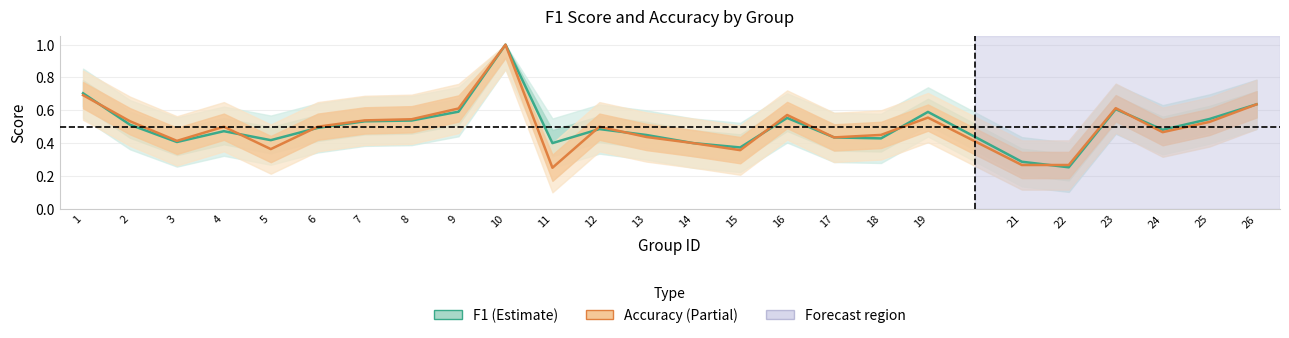

What is the difference between the second highest and second lowest values in the accuracy series?

0.4